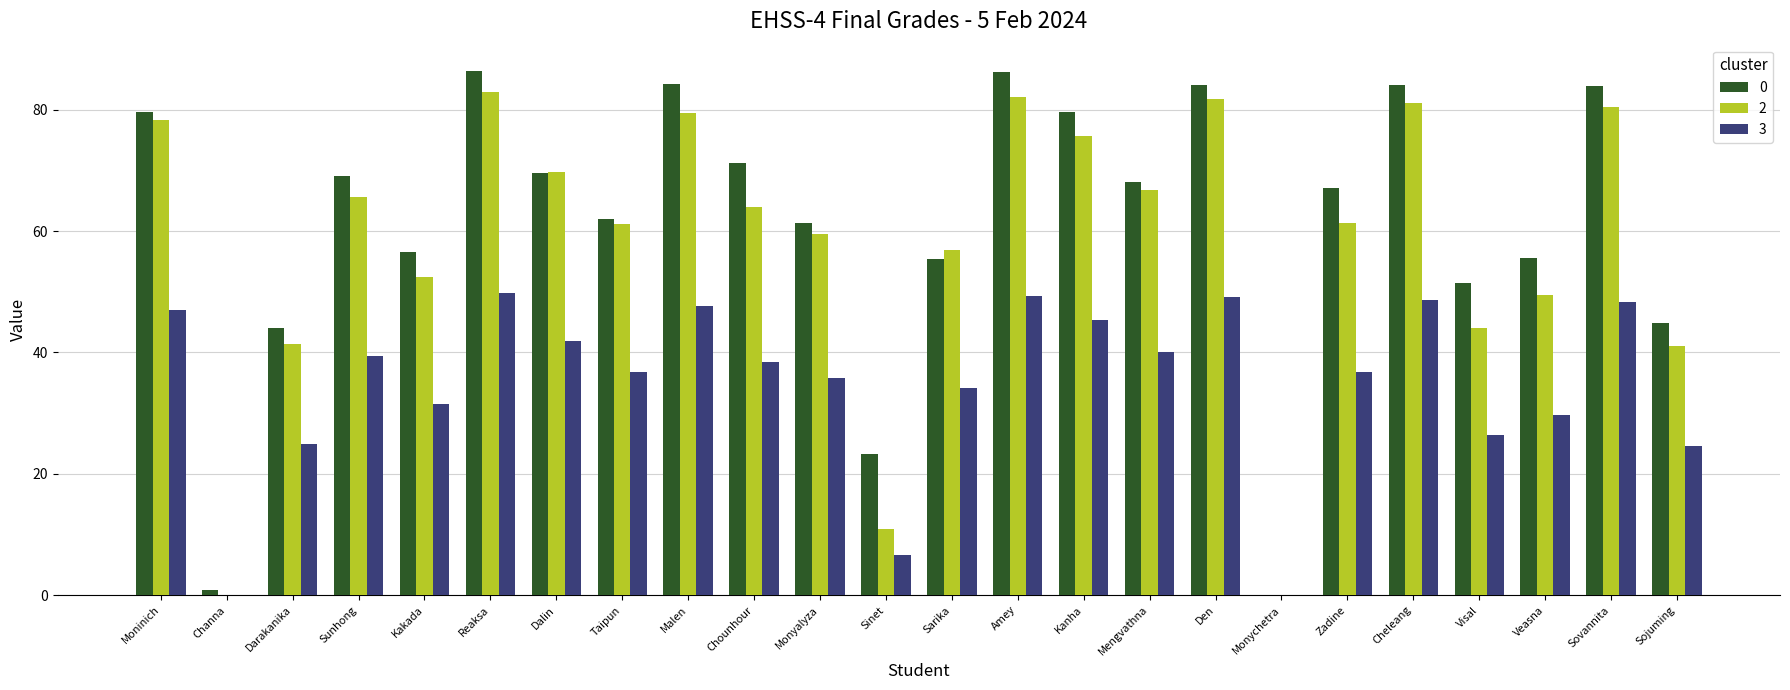

The 0 series shows 84.2 at Monyalyza. True or false?

False